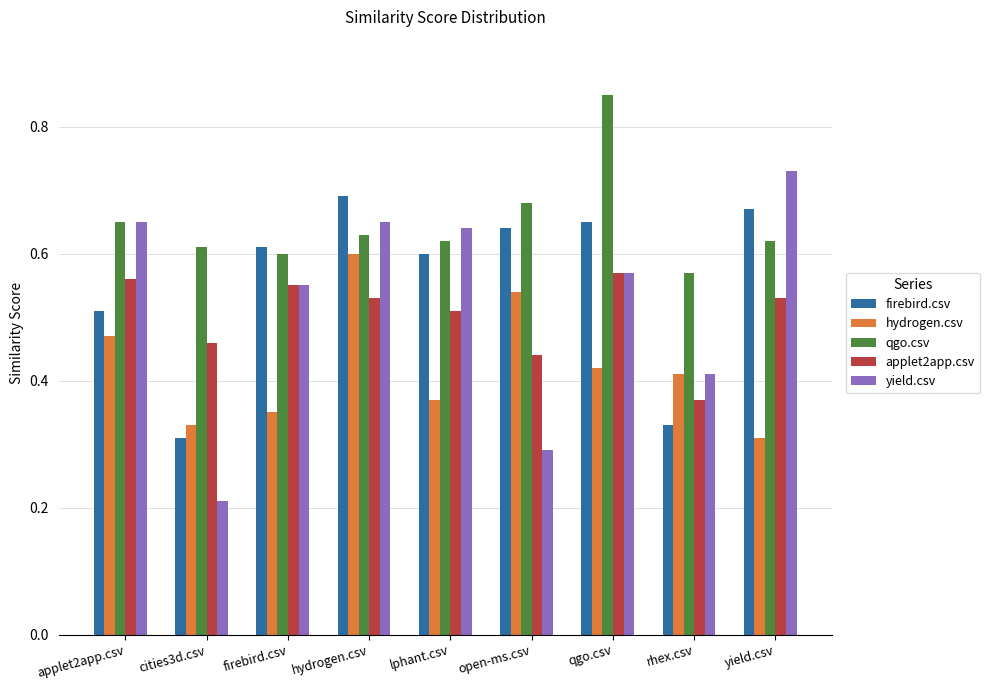

Rank the series by their maximum value, from lowest to highest.

applet2app.csv, hydrogen.csv, firebird.csv, yield.csv, qgo.csv